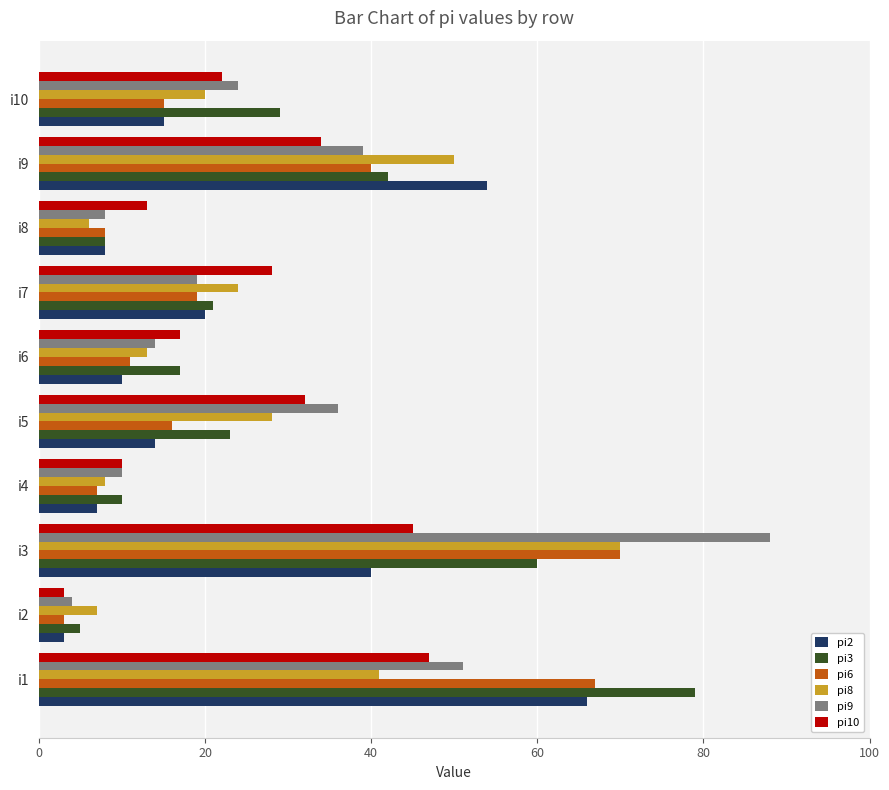

What is the sum of all pi2 values?

237